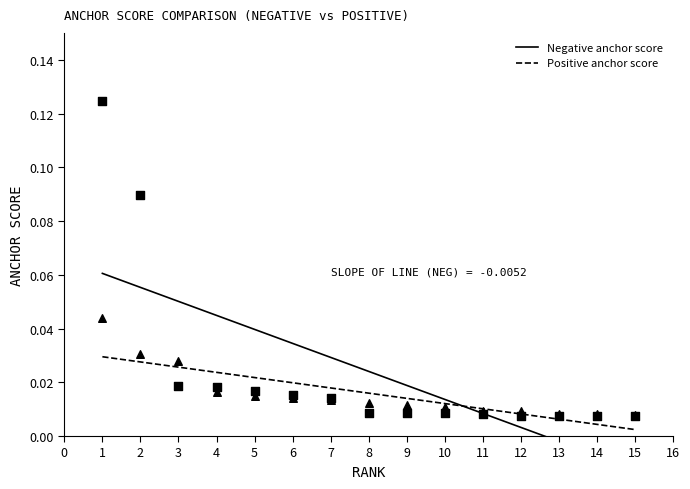

At how many categories does at least one series exceed 0?

15